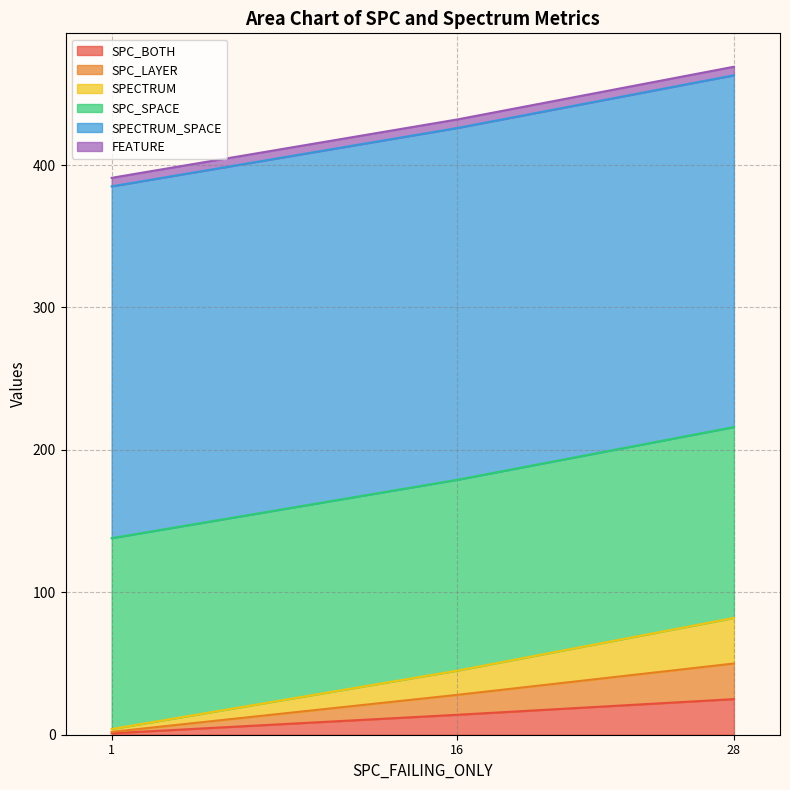

Is it true that SPECTRUM equals 32 at 28?

True